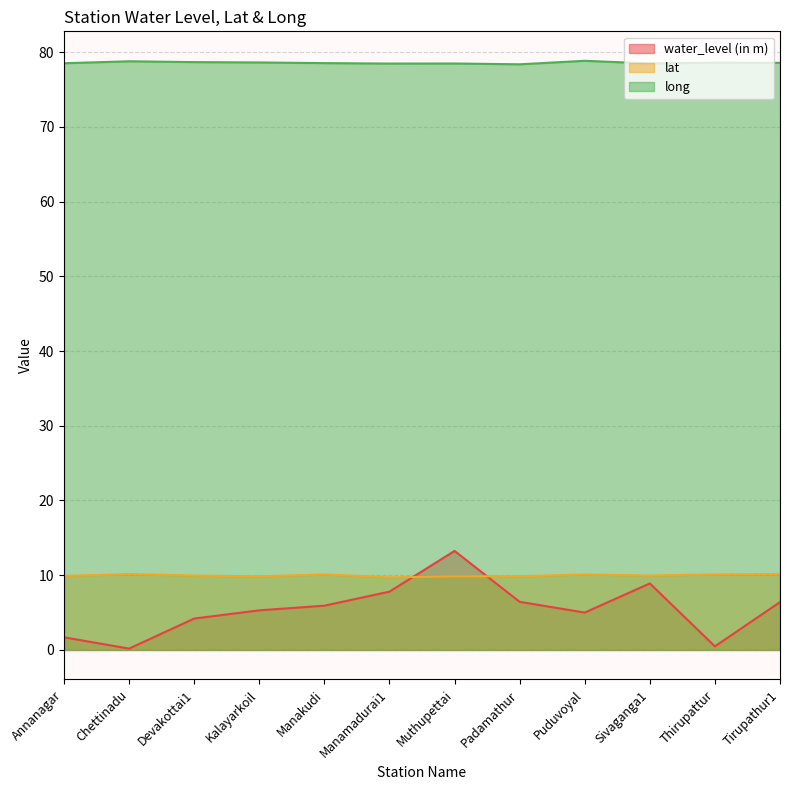

Where does the water_level (in m) series first go above 5?

Kalayarkoil